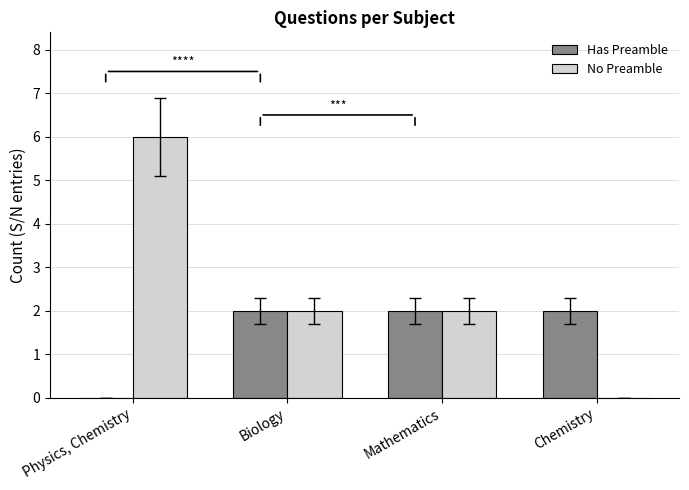

Which series changed the most between Mathematics and Chemistry?

No Preamble